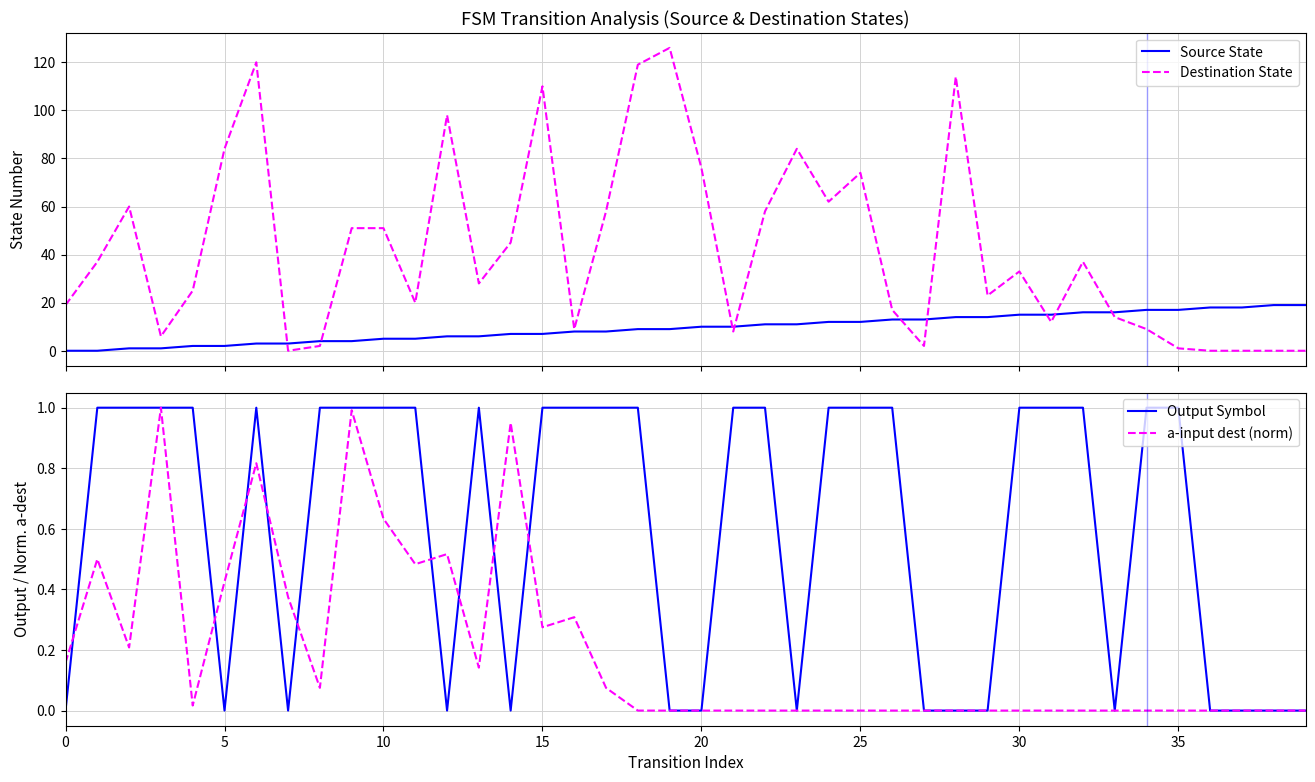

What is the spread (max minus min) of values at 16?

8.7